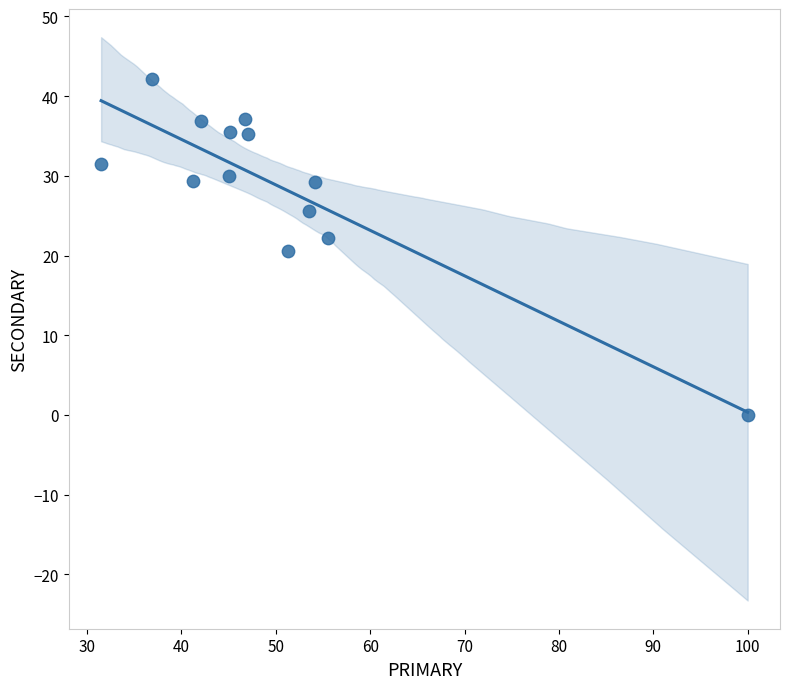

What is the range of Y values (max minus min)?

42.1